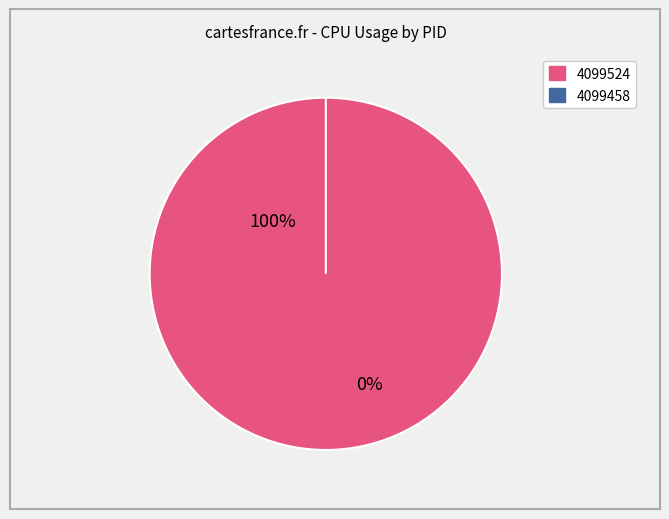

Rank the categories by value from lowest to highest.

4099458, 4099524